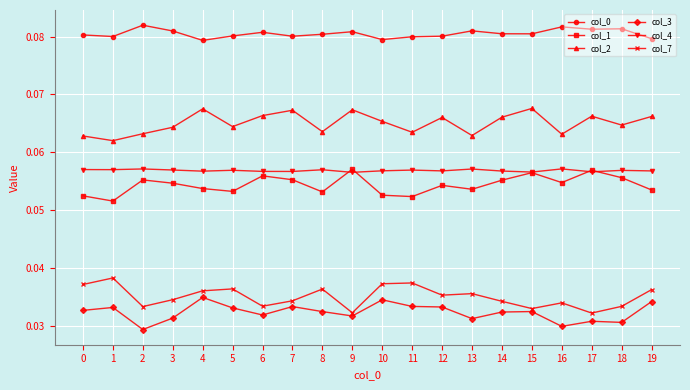

True or false: col_1 has a value of 0.0 at 4.

False